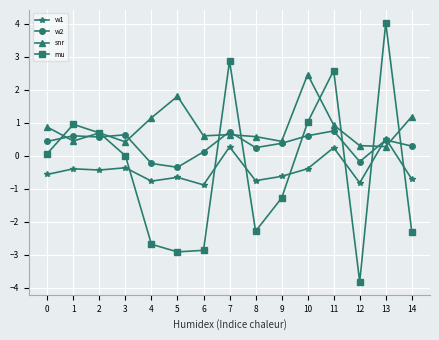

The value of mu at 3 is -0.0. True or false?

True